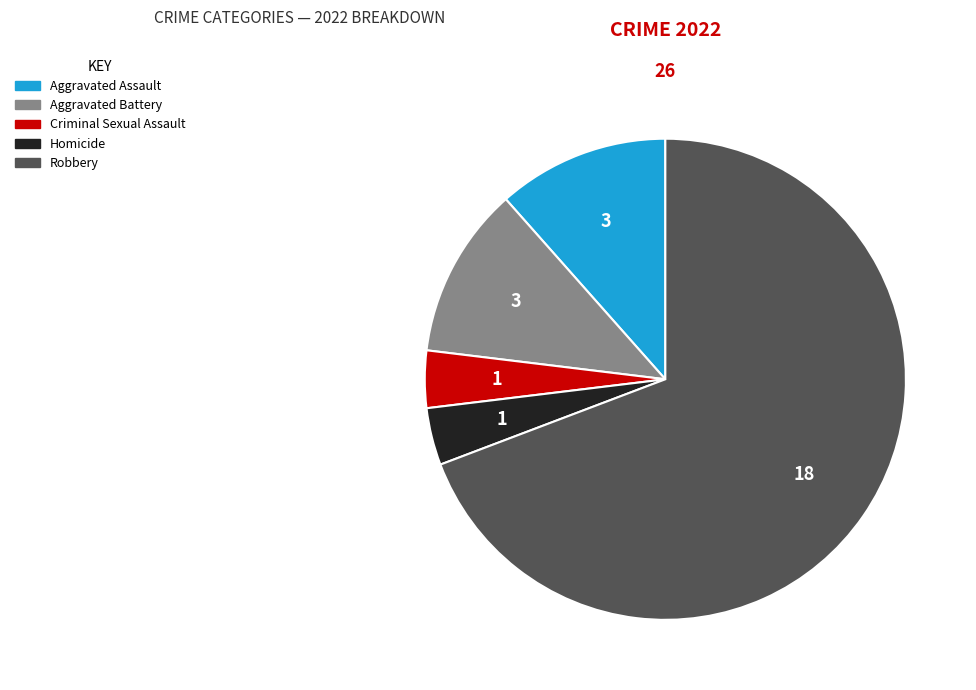

True or false: Aggravated Assault accounts for 6% of the total.

False